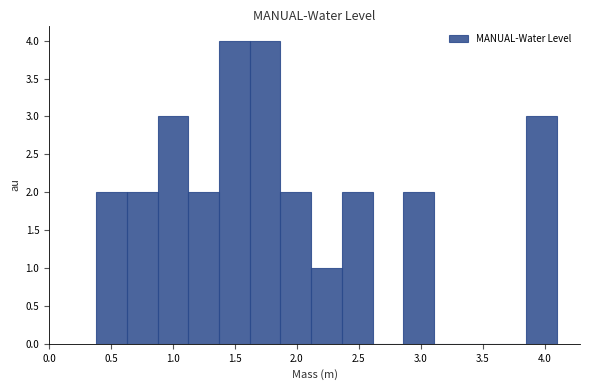

Reading left to right, transcribe this chart: for each bar, give the range it covers on the x-axis and its height. Neither the bar edges nor the heights are printed on the chart, so give them approximately, as read against the axes.

0.40 to 0.65: 2
0.65 to 0.90: 2
0.90 to 1.10: 3
1.10 to 1.35: 2
1.35 to 1.60: 4
1.60 to 1.85: 4
1.85 to 2.10: 2
2.10 to 2.35: 1
2.35 to 2.60: 2
2.60 to 2.85: 0
2.85 to 3.10: 2
3.10 to 3.35: 0
3.35 to 3.60: 0
3.60 to 3.85: 0
3.85 to 4.10: 3